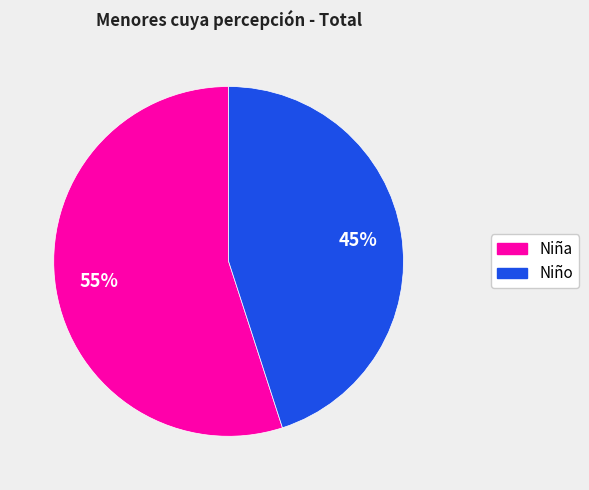

To the nearest percent, what is the average slice percentage?

50%